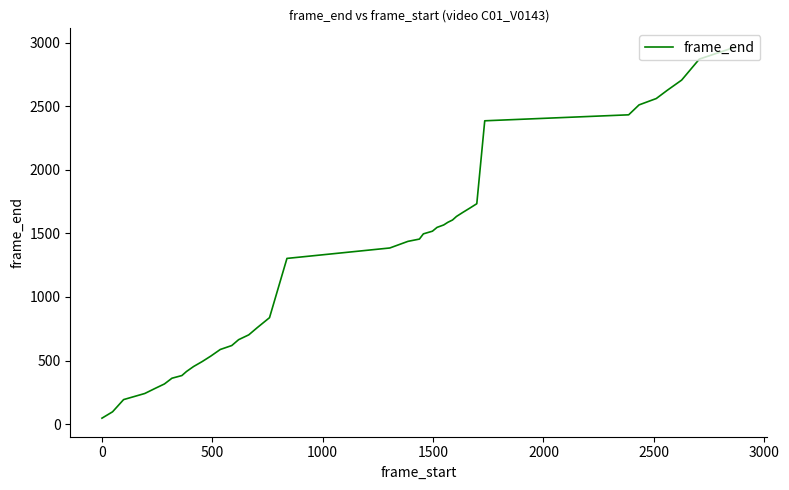

What is the difference between the maximum and minimum values?

2919